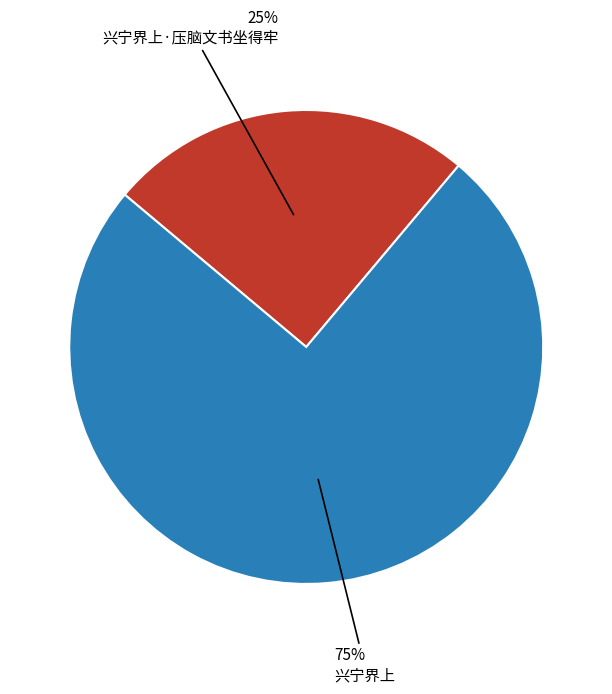

To the nearest percent, what is the difference between the largest and smallest slice percentages?

50%